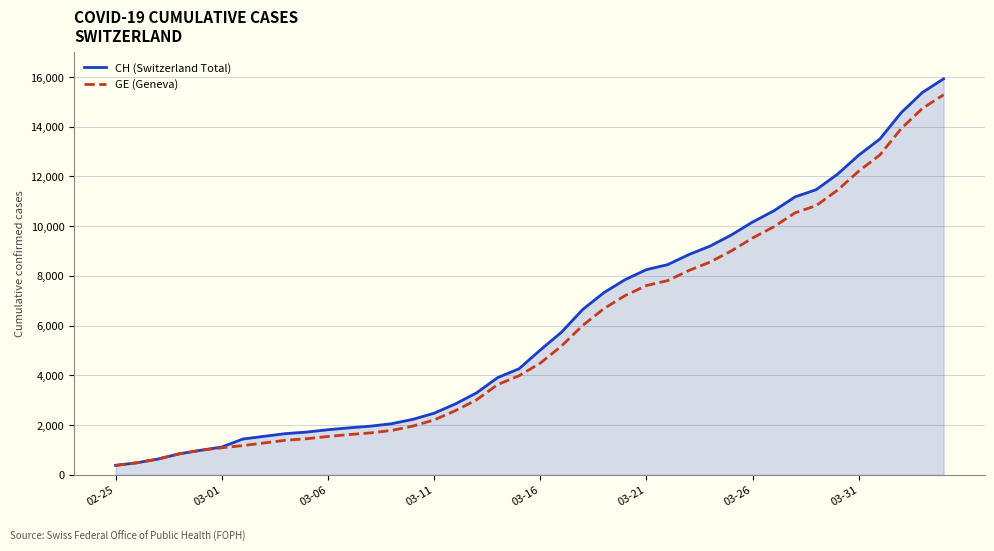

How many categories are shown in the chart?

40